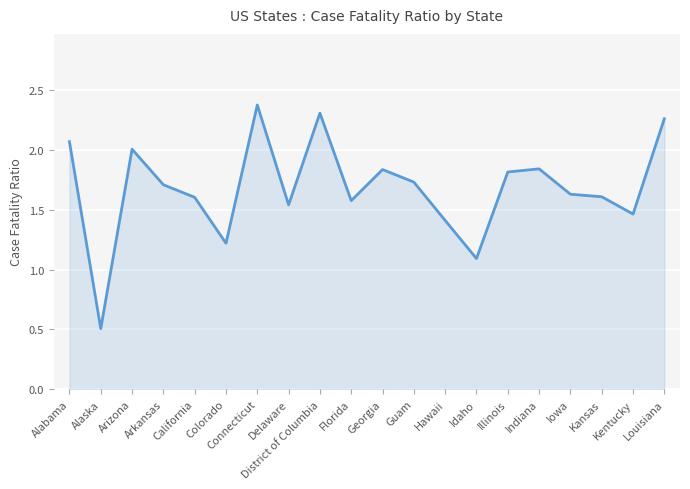

Where is the data nearest to the value 1?

Idaho